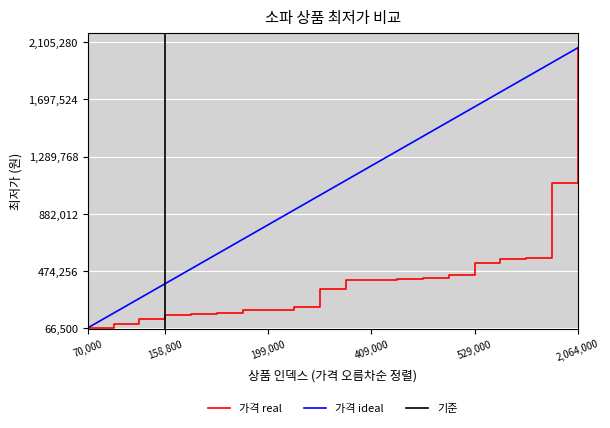

What is the minimum value shown in the chart?

70000